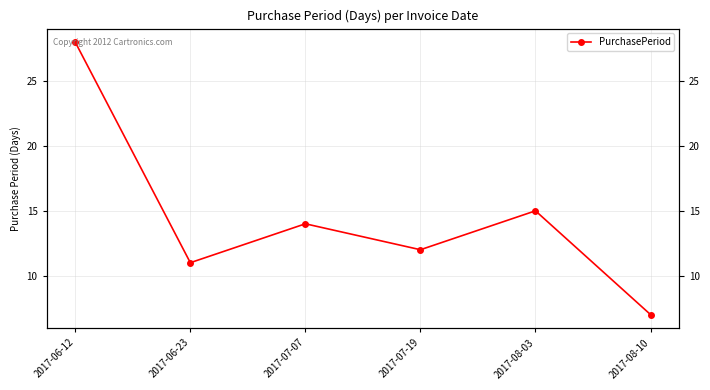

At which label is the value closest to 17?

2017-08-03